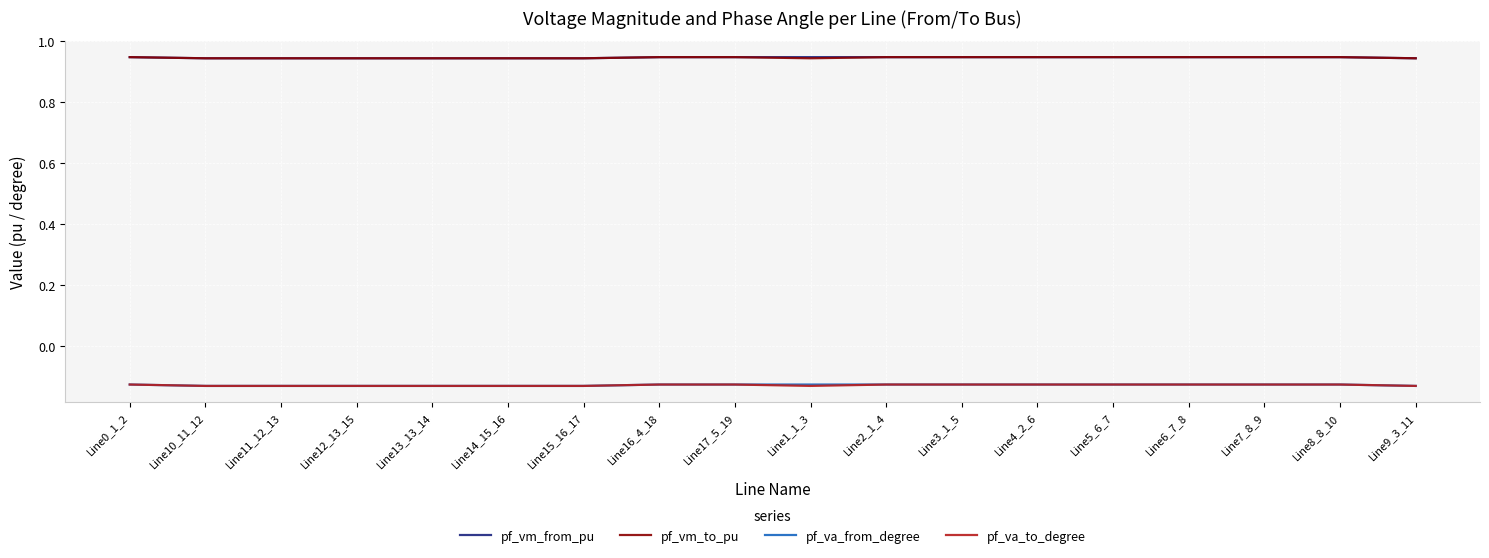

What is the total value across all series at Line16_4_18?

1.6